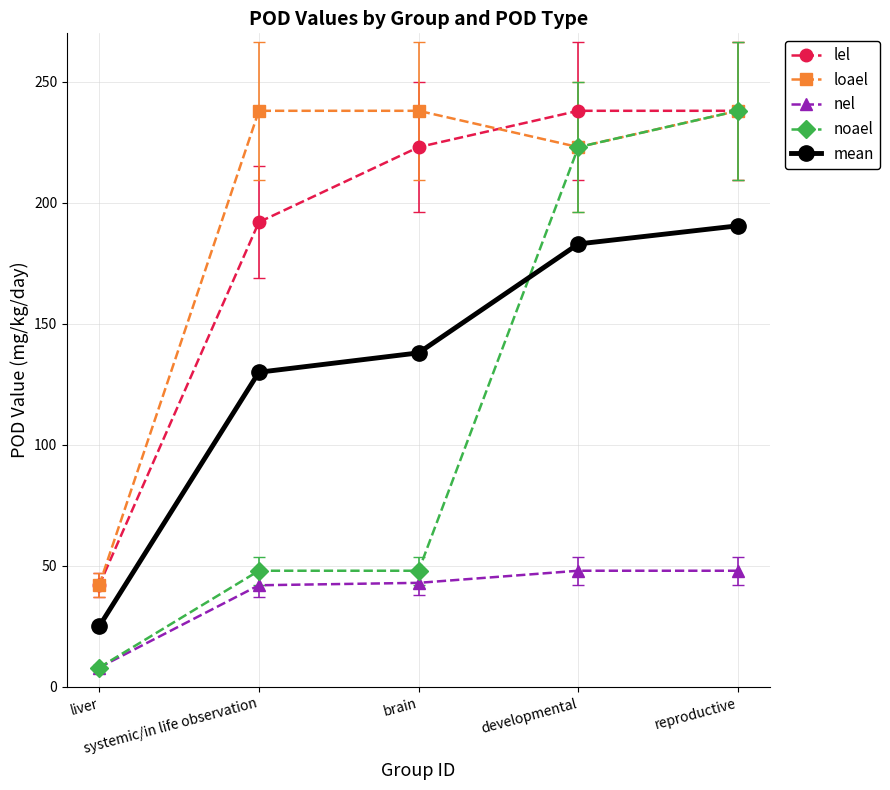

What is the average value of the loael series?

195.8